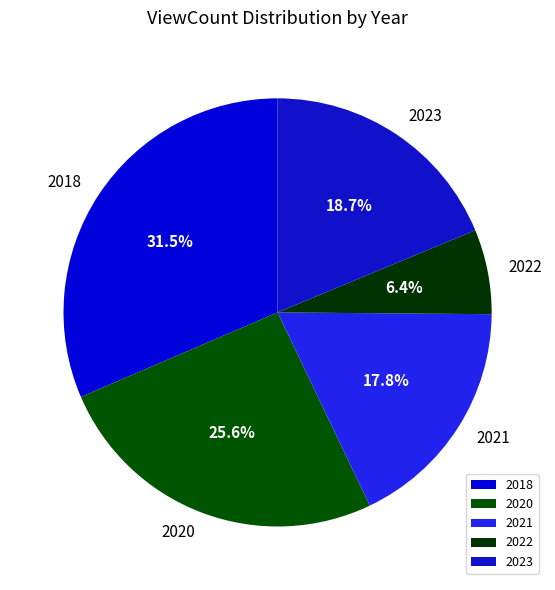

How much of the chart is everything except 2023?

81.3%